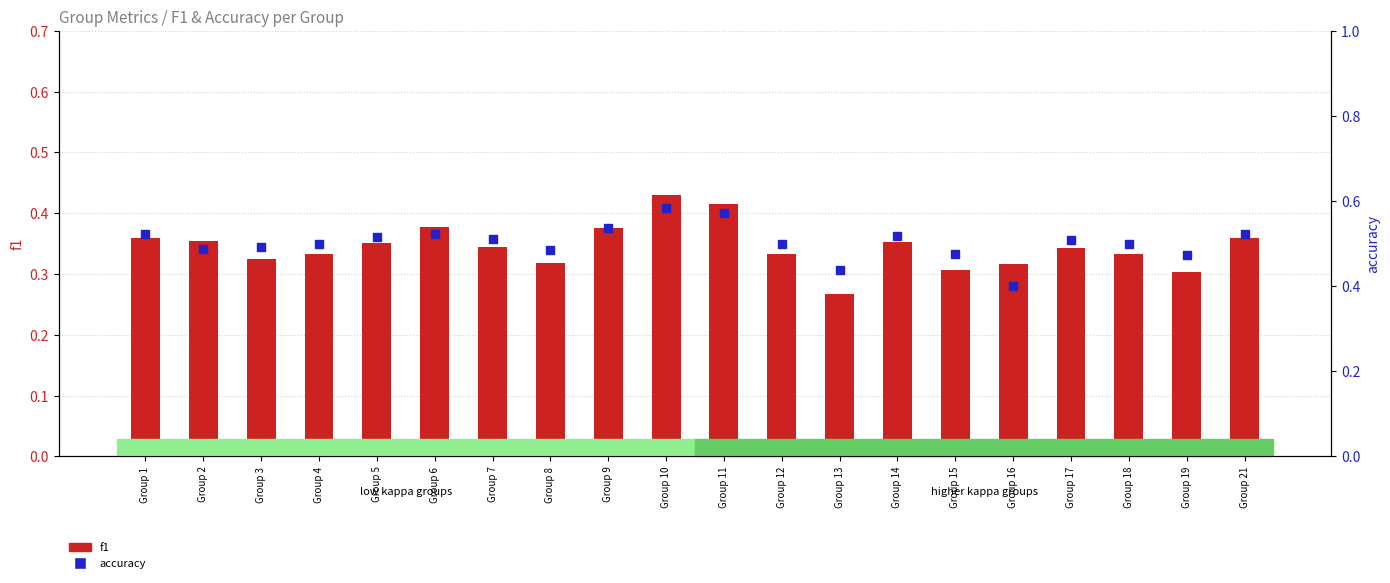

At how many categories does at least one series exceed 0?

20